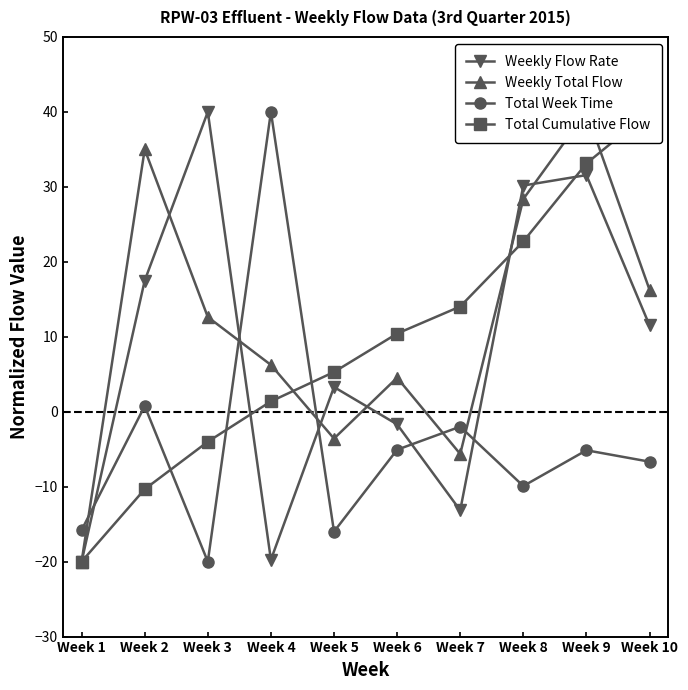

Does the chart display data point markers on the line(s)?

Yes